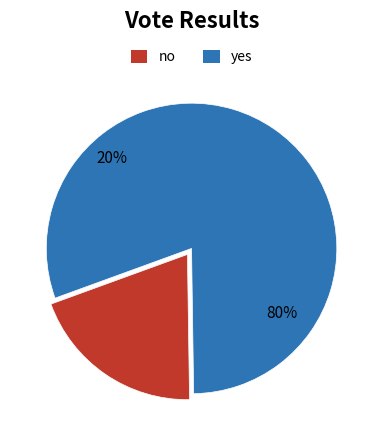

What is the majority slice?

yes